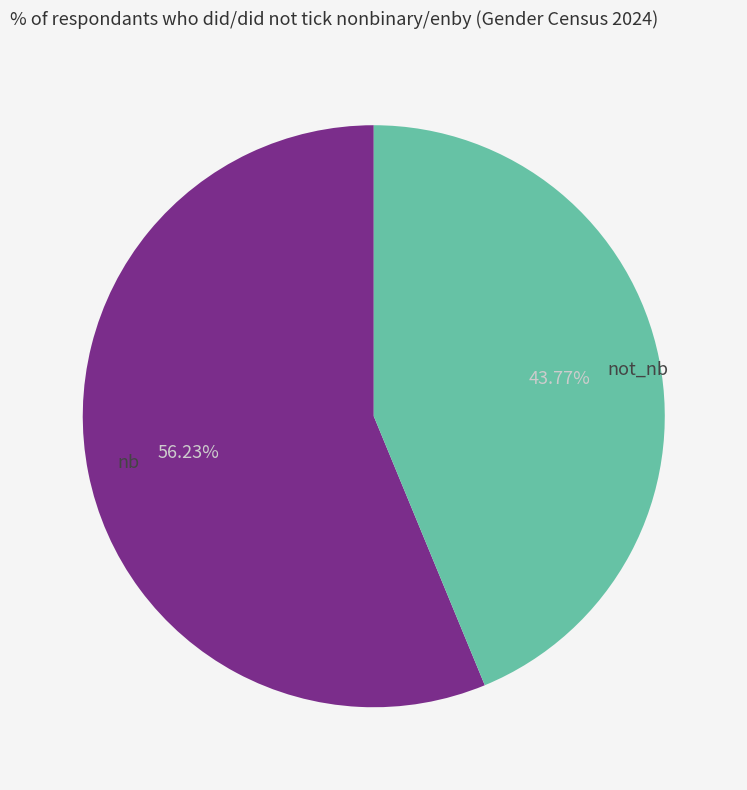

Is there any slice that represents more than half of the pie?

Yes